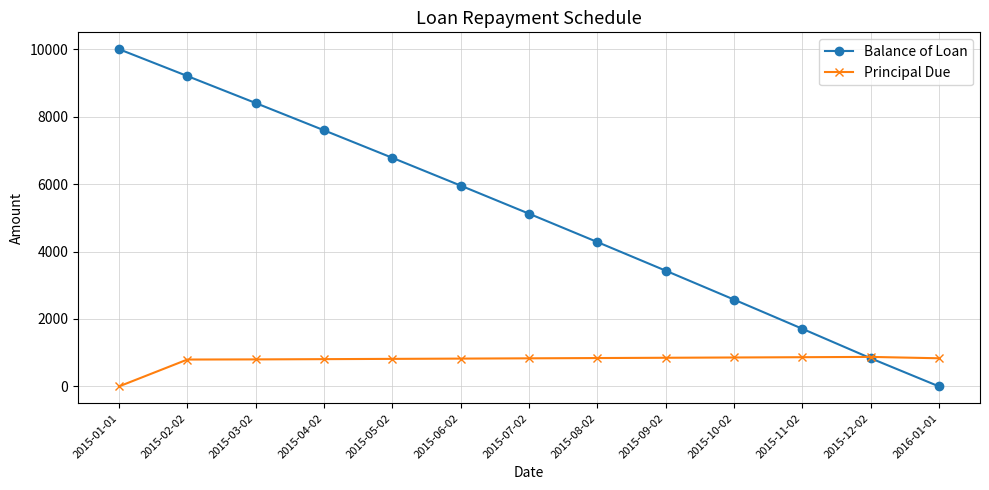

How many times do Balance of Loan and Principal Due cross each other?

1